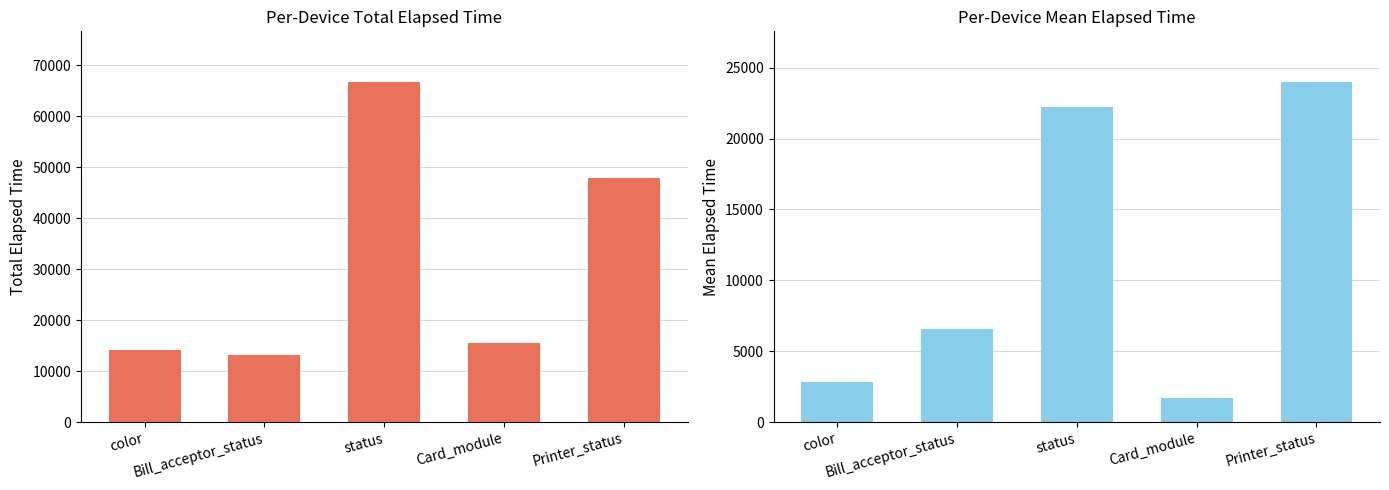

At which label is Mean_Elapsed_time closest to 12849?

Bill_acceptor_status